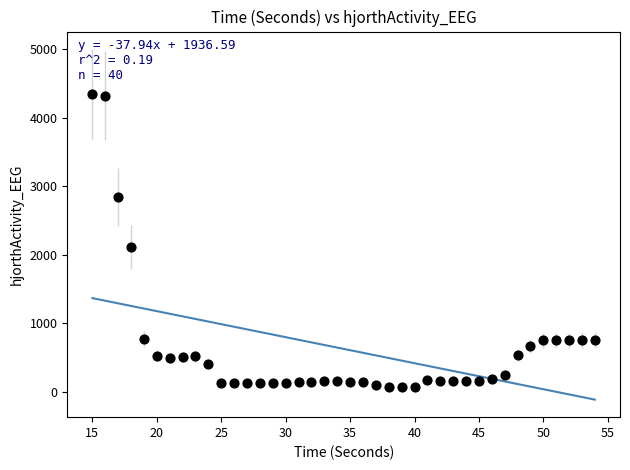

What Y value in the scatter plot is closest to 2209?

2116.8